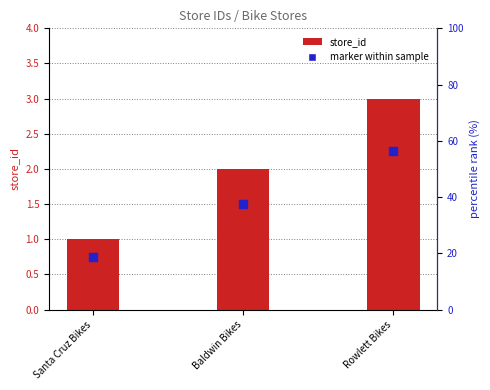

What is the change in value from Santa Cruz Bikes to Baldwin Bikes?

+0.8